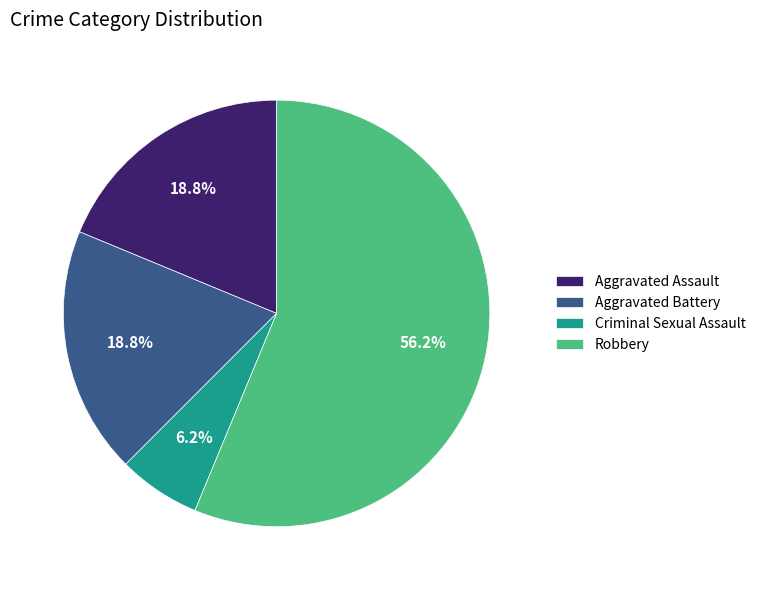

To the nearest percent, what percentage of the pie is Aggravated Assault?

19%